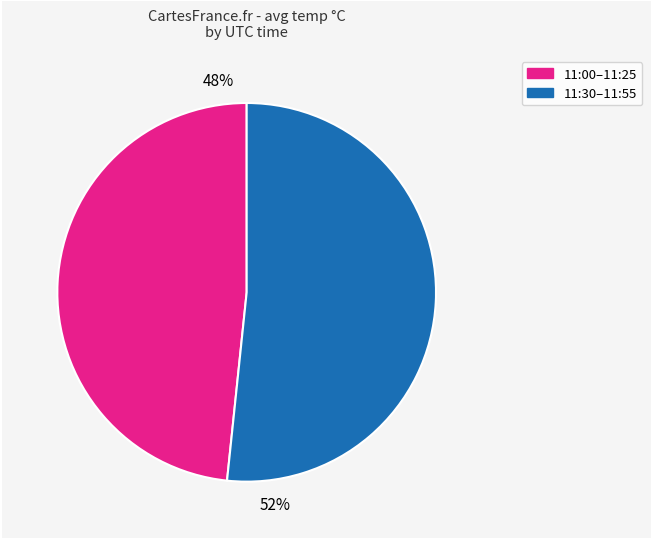

How many segments does this pie chart have?

2